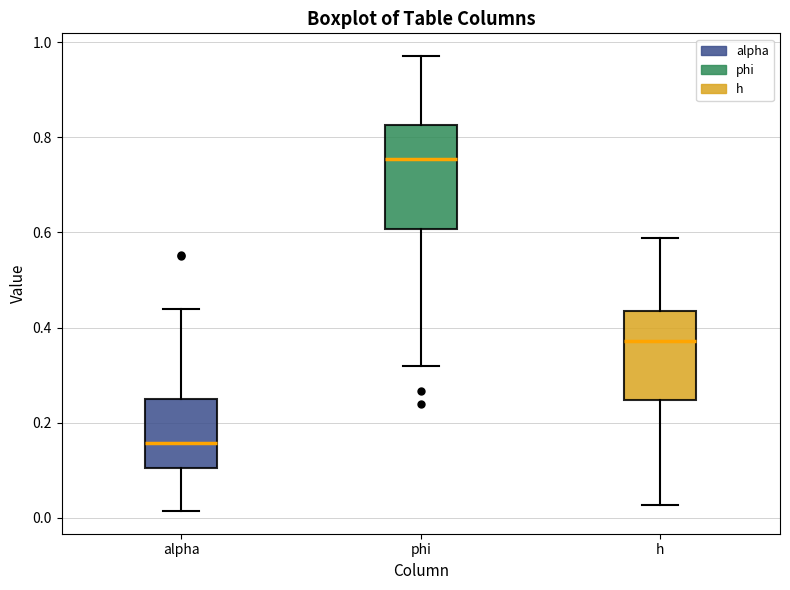

Reading left to right, read every box against the y-axis: the position of its median line, the range the box covers, and the ends of its whiskers. The values are not printed on the chart, so give them approximately, as read against the axis.

alpha: median 0.16, box 0.10 to 0.26, whiskers 0.02 to 0.44
phi: median 0.76, box 0.60 to 0.82, whiskers 0.32 to 0.98
h: median 0.38, box 0.24 to 0.44, whiskers 0.02 to 0.58